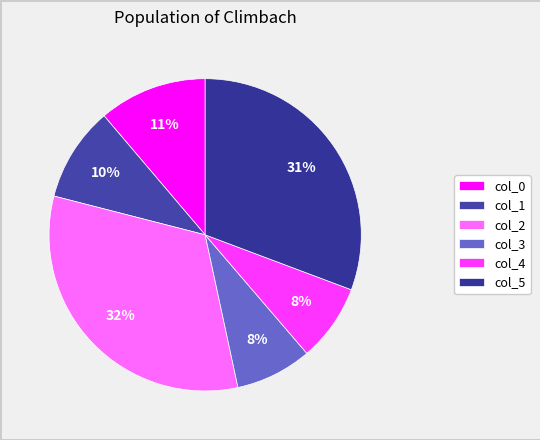

Count the number of slices in the pie.

6